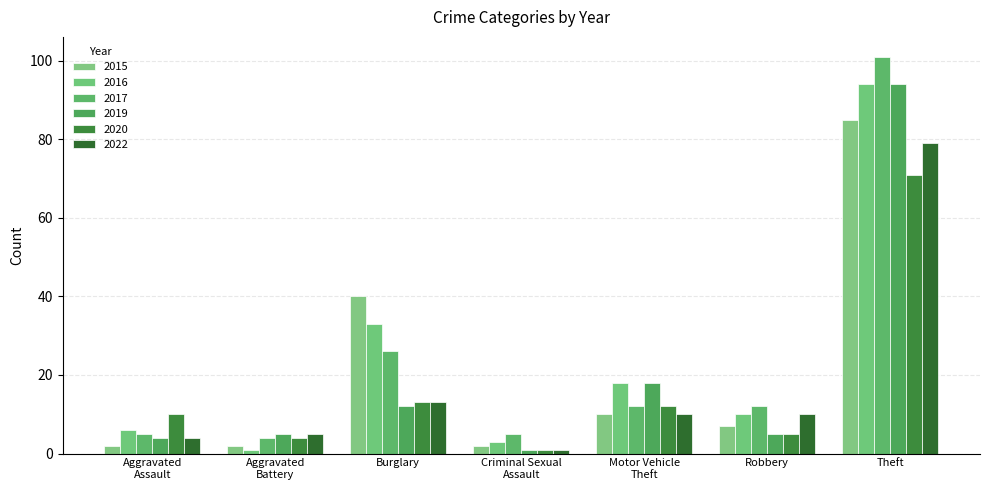

What is the value of the 2015 bar at the 2nd from the left?

2